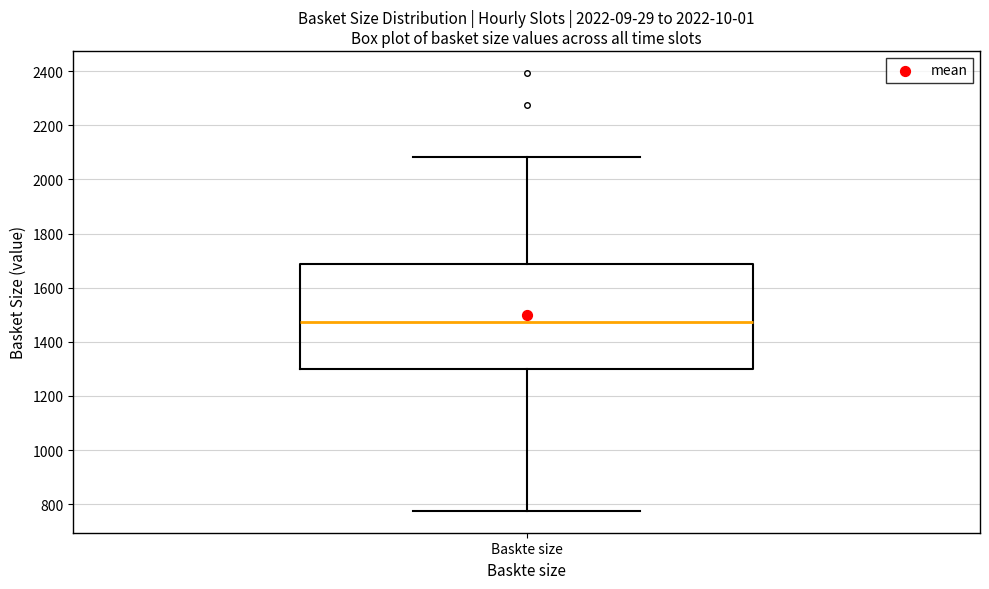

Read this box plot against the y-axis: the position of the median line, the range covered by the box, and the ends of both whiskers. The values are not printed on the chart, so give them approximately, as read against the axis.

median 1480, box 1300 to 1680, whiskers 780 to 2080